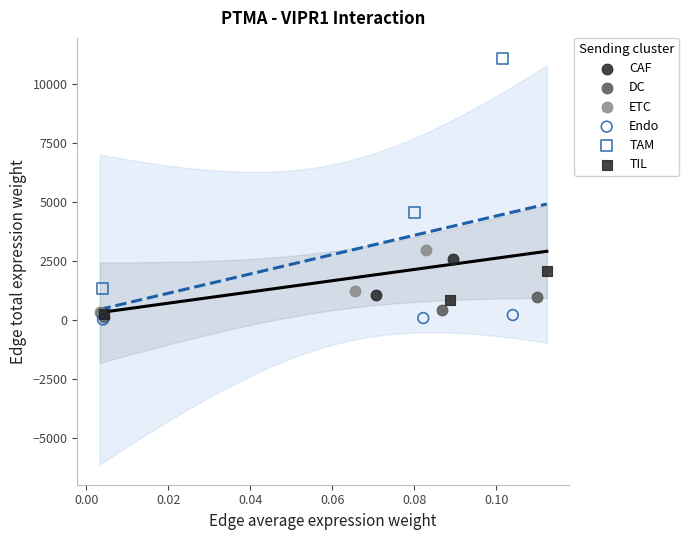

Which series contains the highest Y value?

TAM